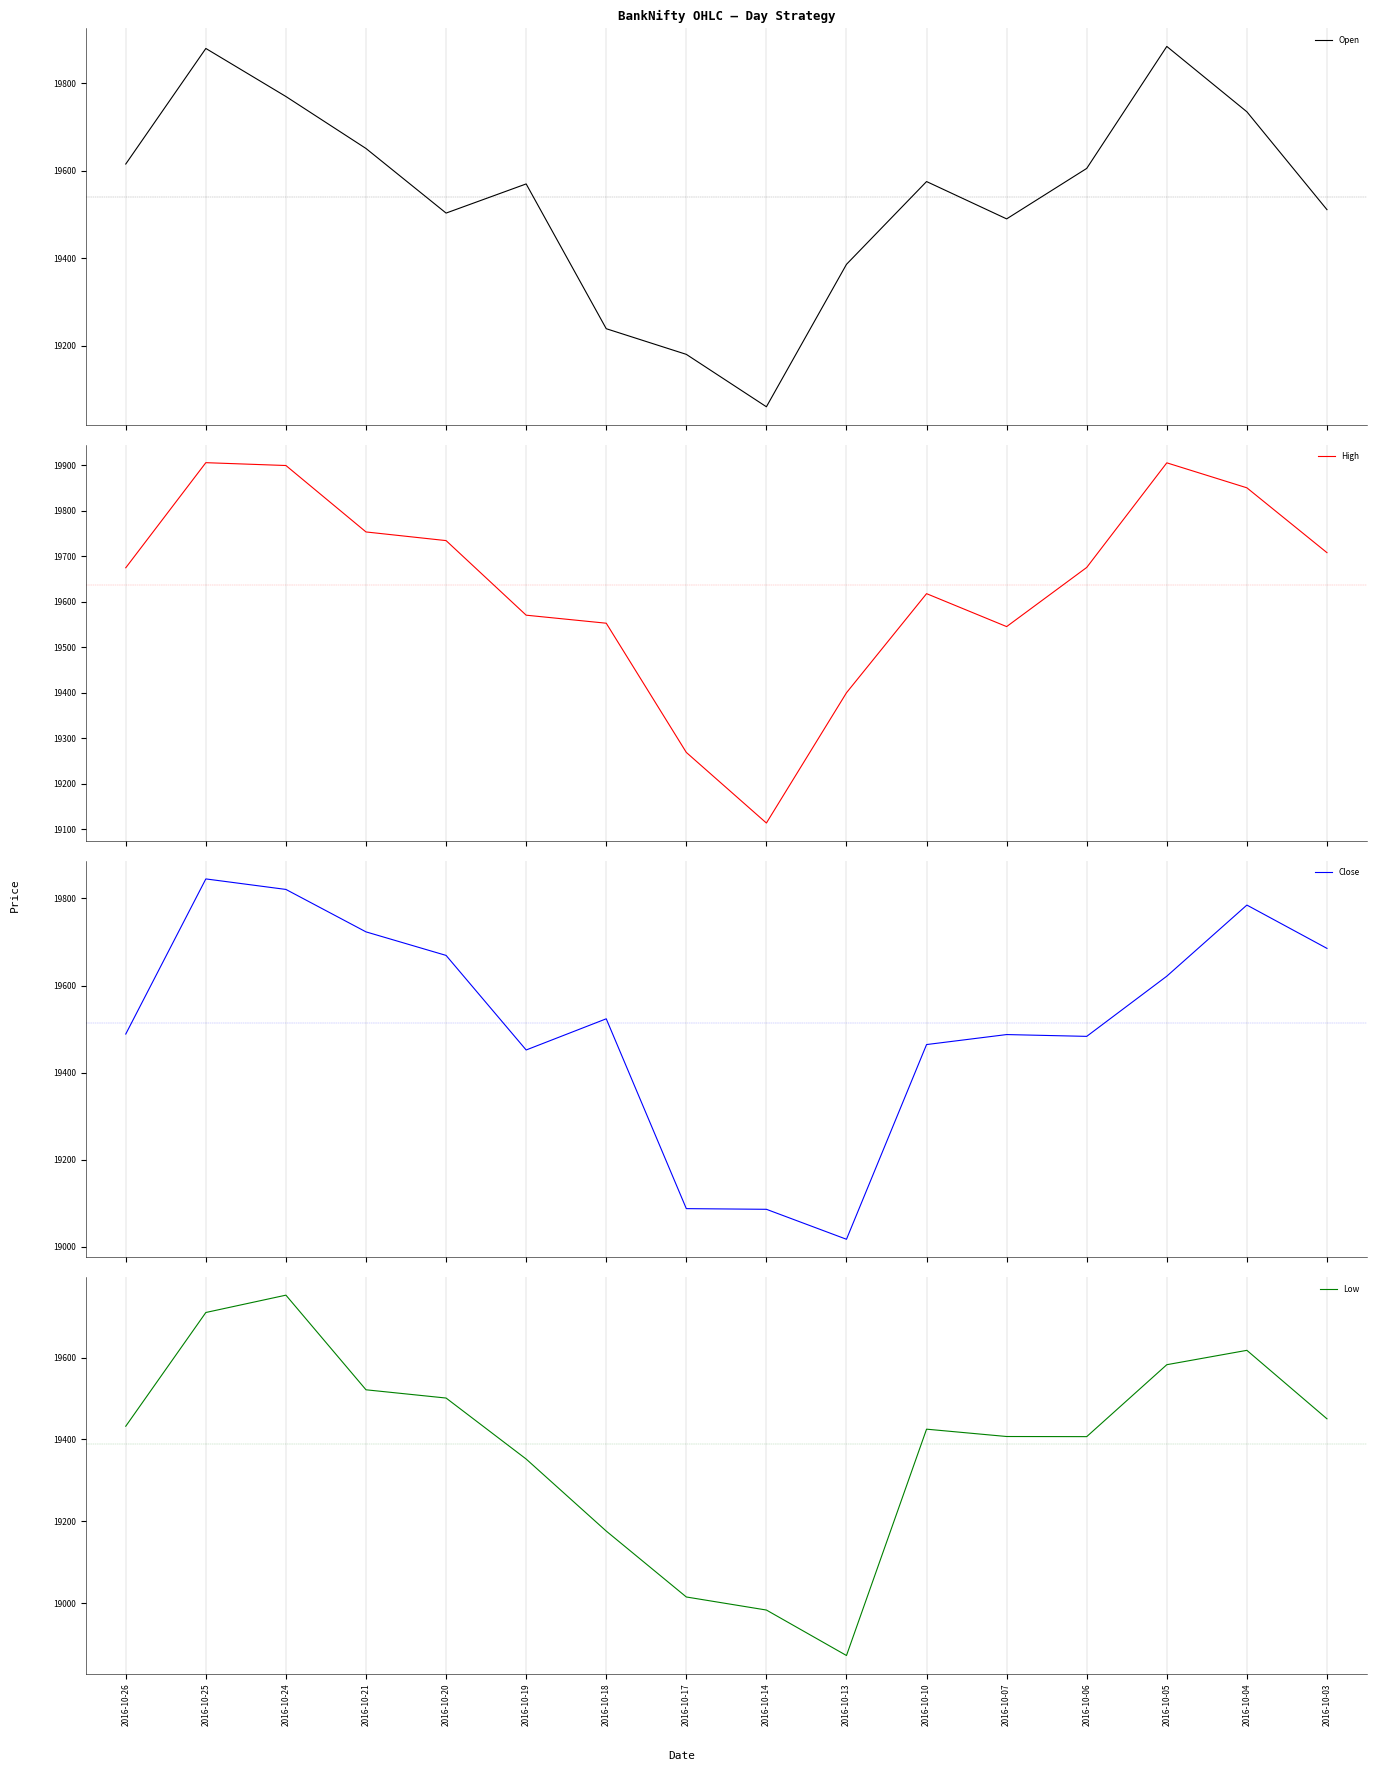

Is the value of Low at 2016-10-17 greater than the value of Close at 2016-10-17?

No